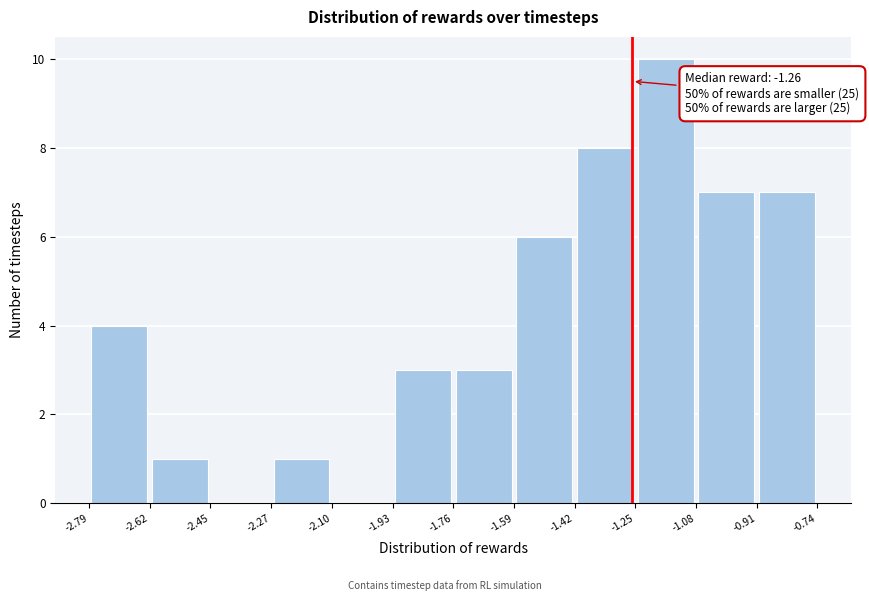

Over which range of the x-axis is the bar tallest?

-1.25 to -1.08